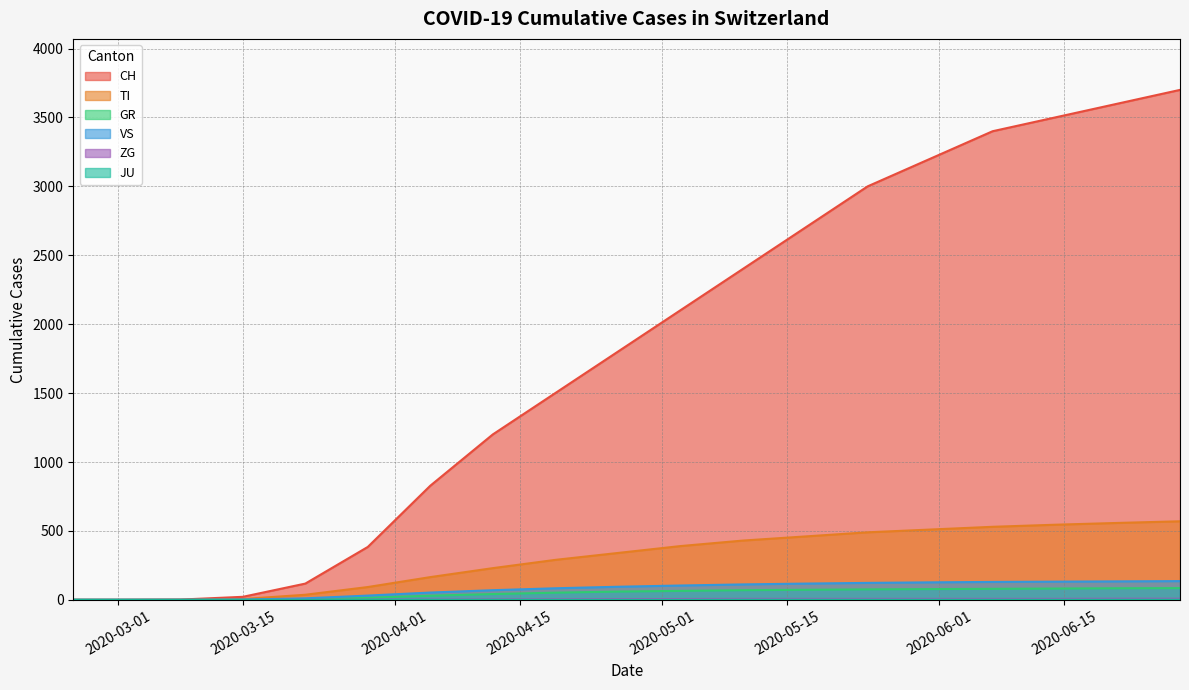

Rank the categories by CH value from lowest to highest.

2020-02-25, 2020-03-01, 2020-03-08, 2020-03-15, 2020-03-22, 2020-03-29, 2020-04-05, 2020-04-12, 2020-04-19, 2020-04-26, 2020-05-03, 2020-05-10, 2020-05-17, 2020-05-24, 2020-05-31, 2020-06-07, 2020-06-14, 2020-06-21, 2020-06-28